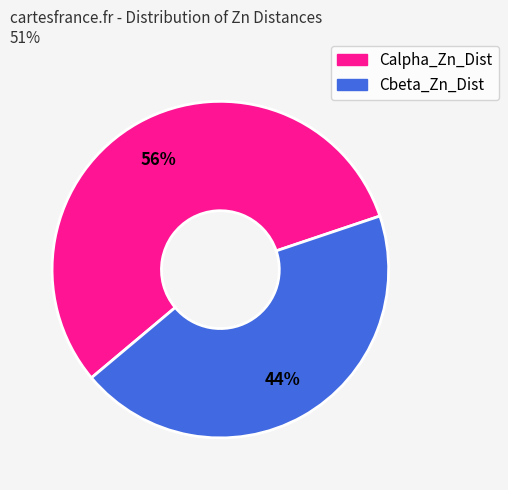

To the nearest percent, what is the average slice percentage?

50%